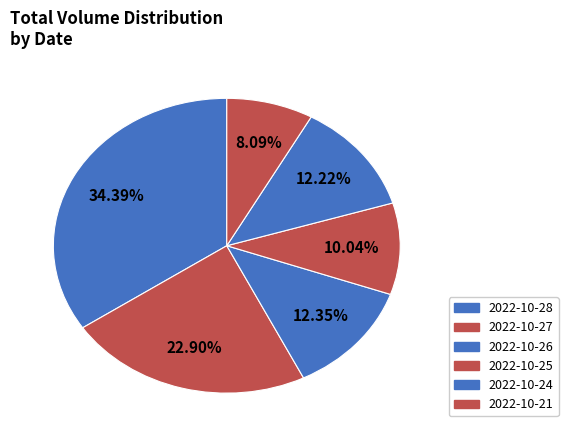

Does 2022-10-26 account for over 50% of the chart?

No